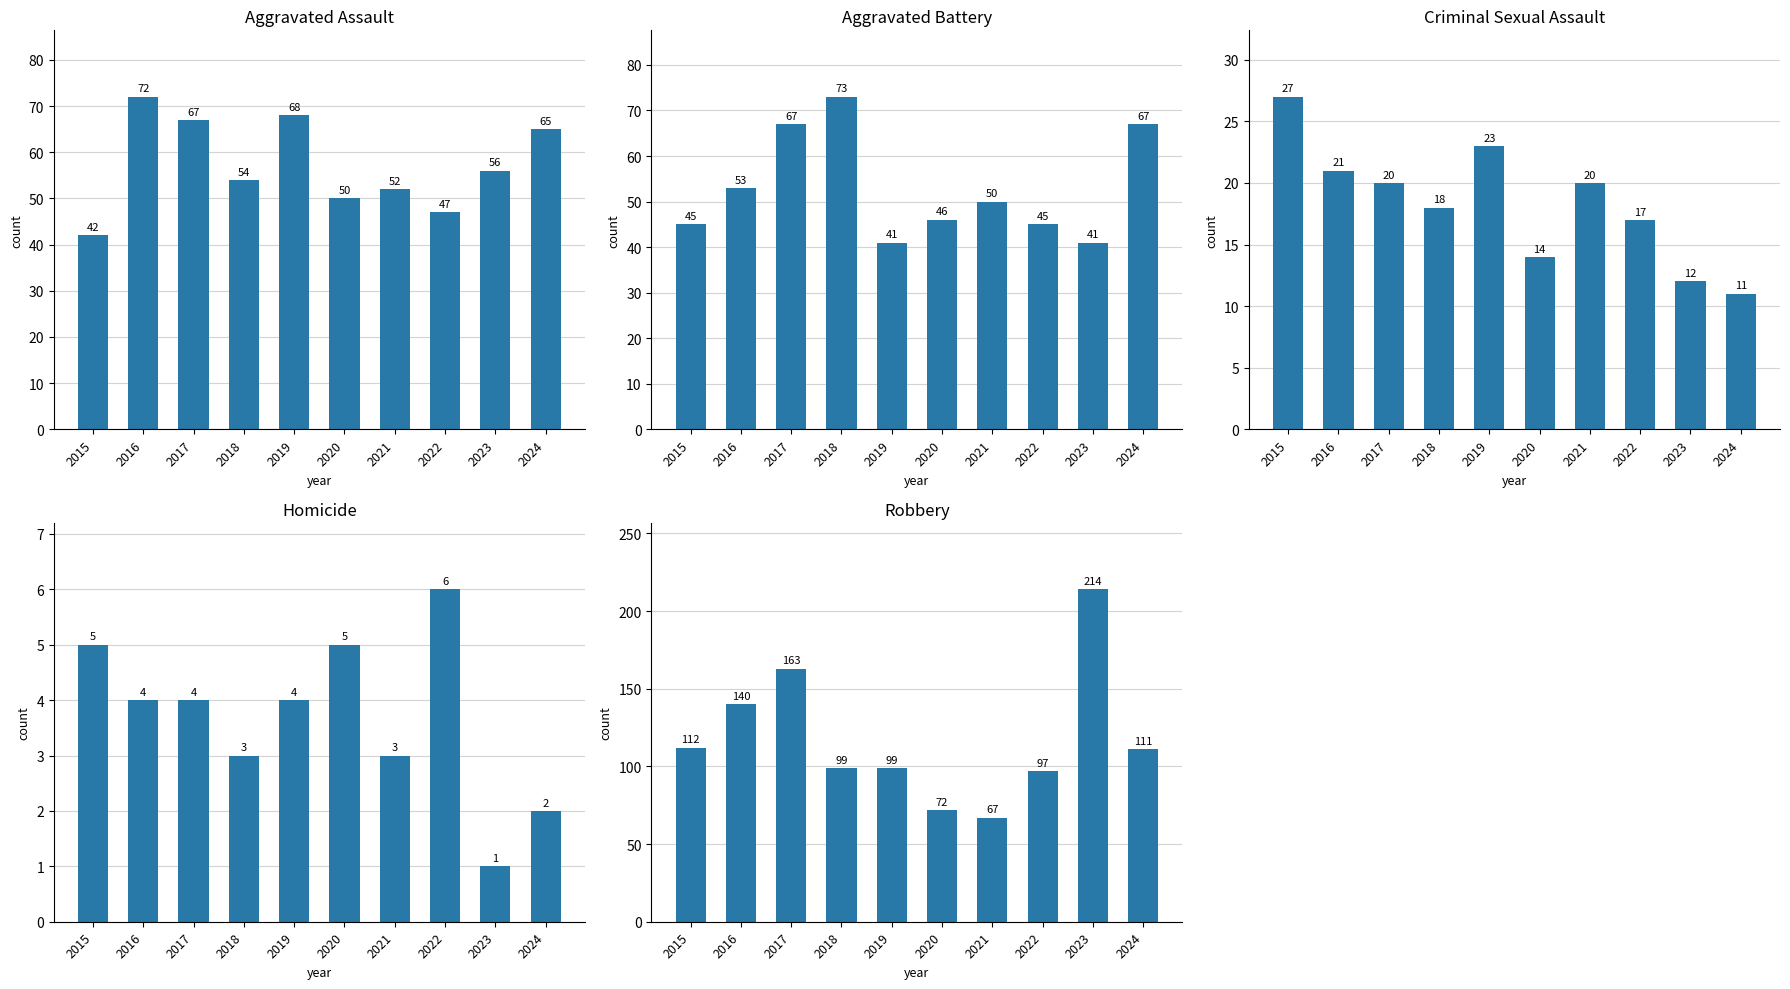

What is the value of the Aggravated Battery bar at the 9th from the left?

41